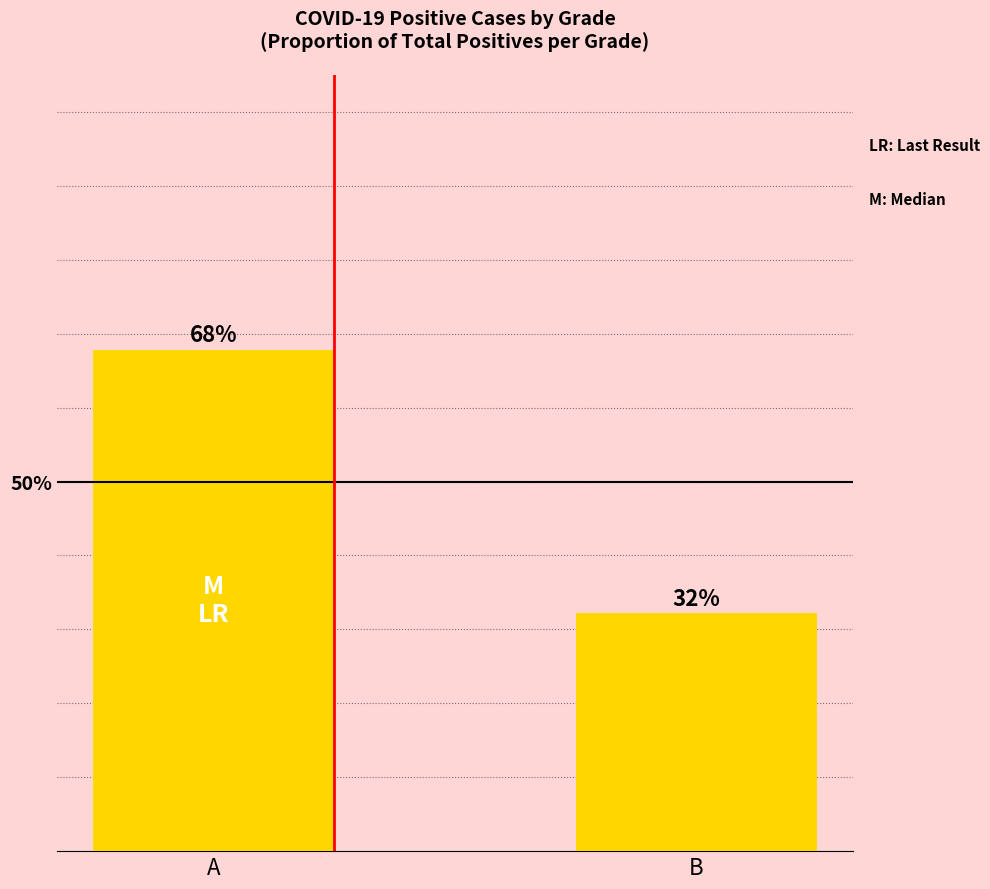

Rank the categories by value from highest to lowest.

A, B